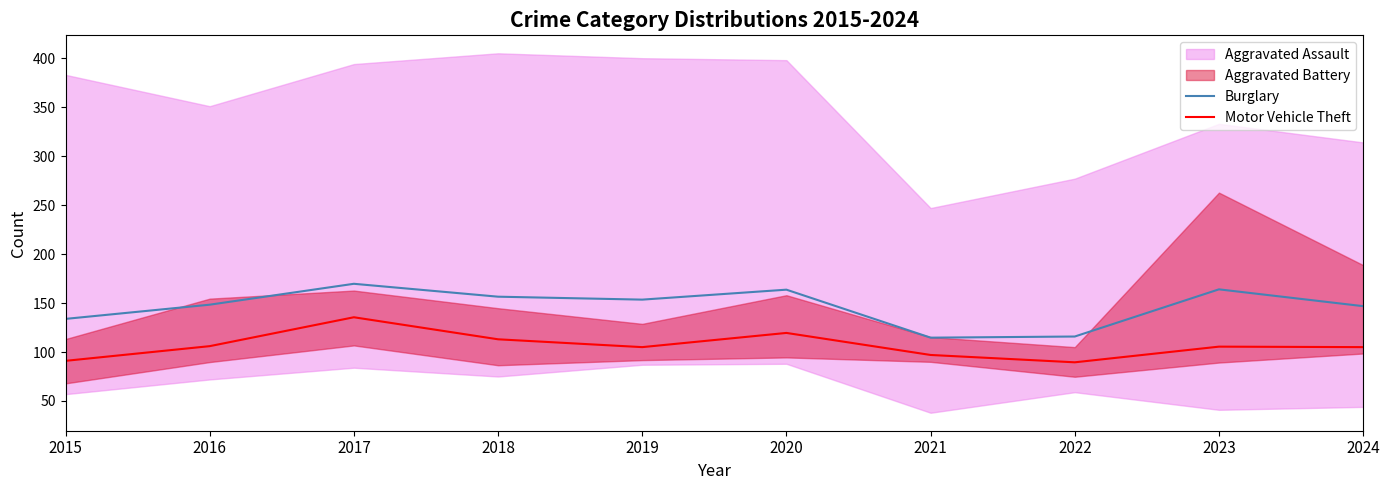

What is the spread (max minus min) of values at 2024?

41.8